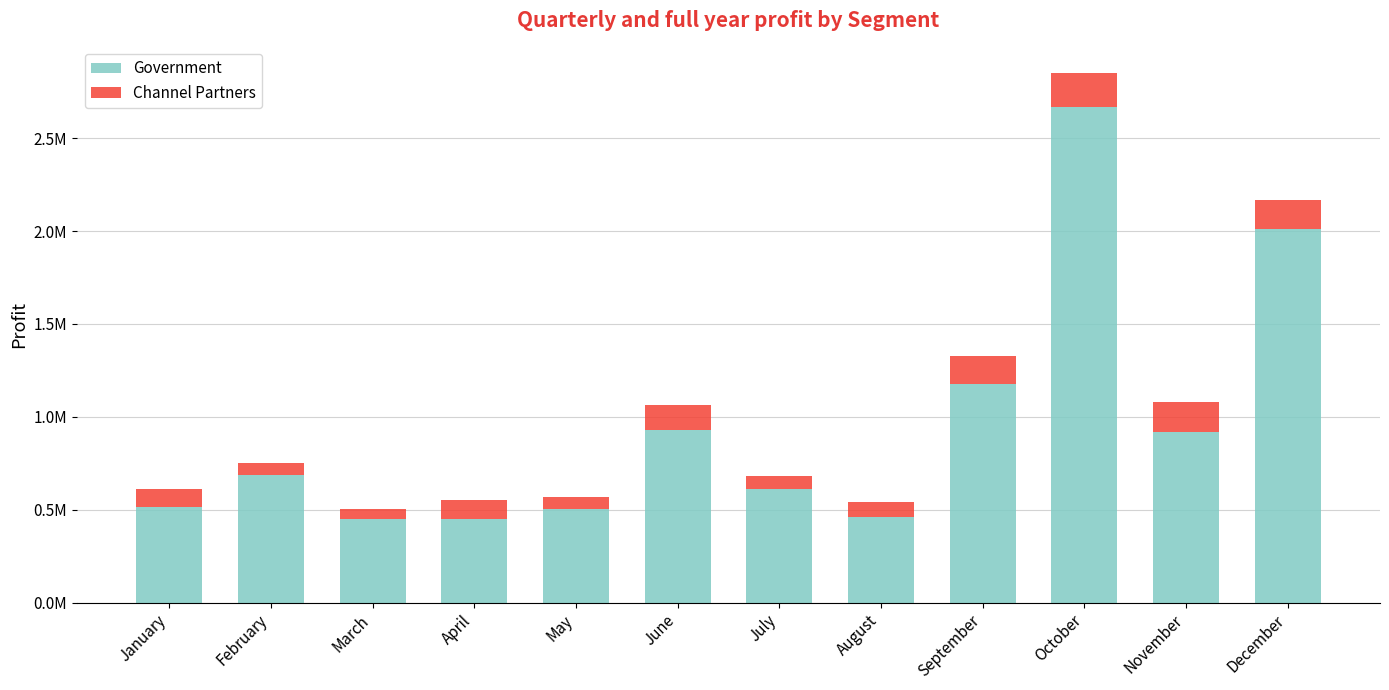

At which label is Channel Partners closest to 118461?

June